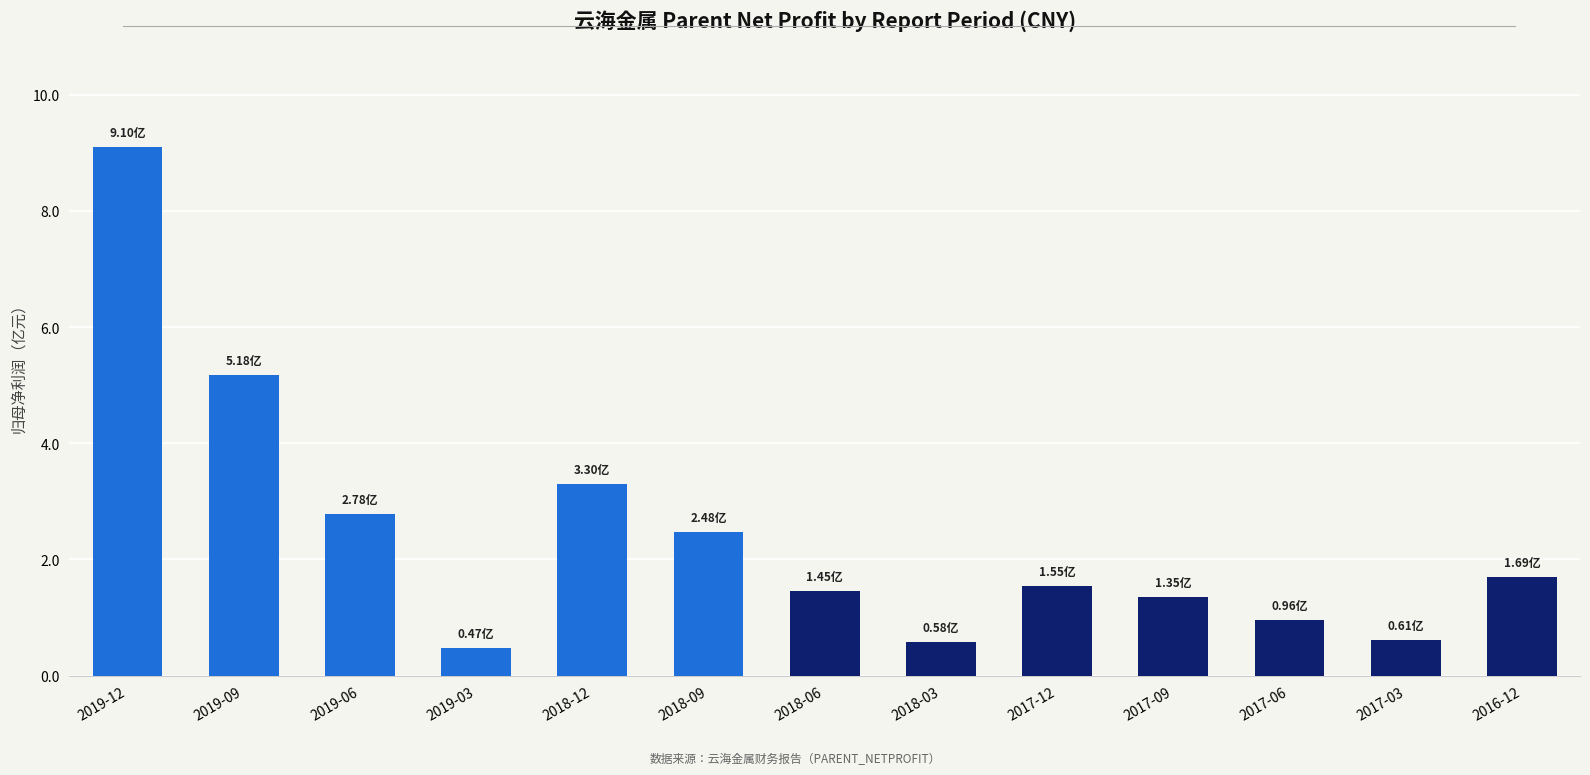

True or false: the data shows 12000729.6 at 2019-03.

False